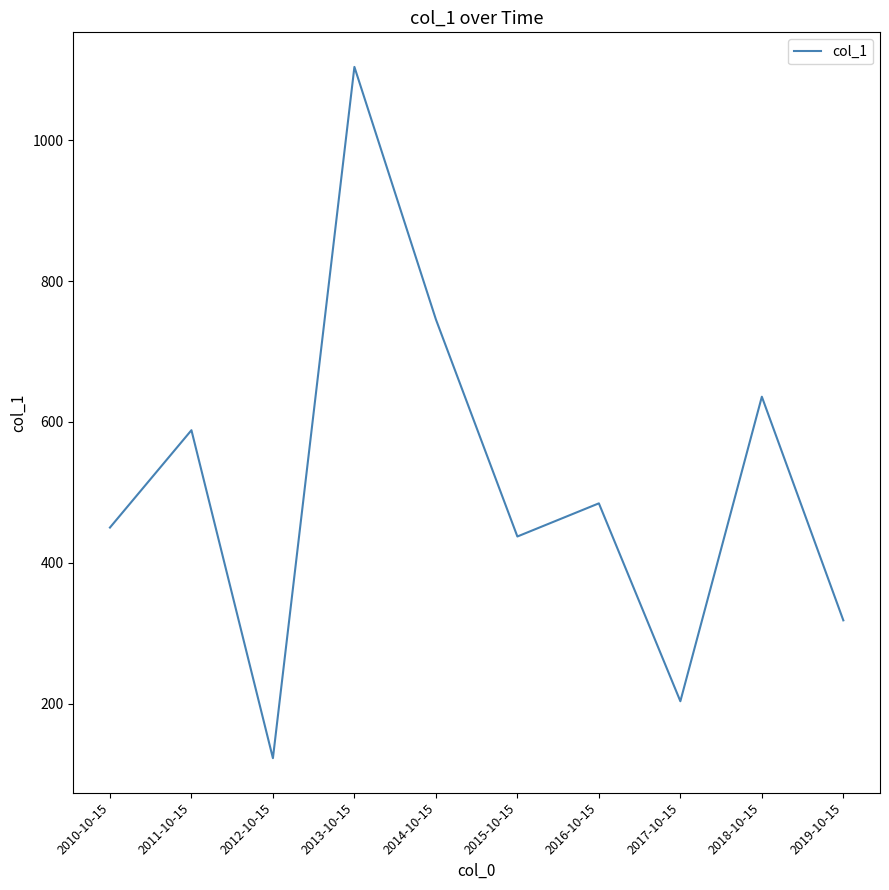

At which label is the value closest to 613?

2018-10-15